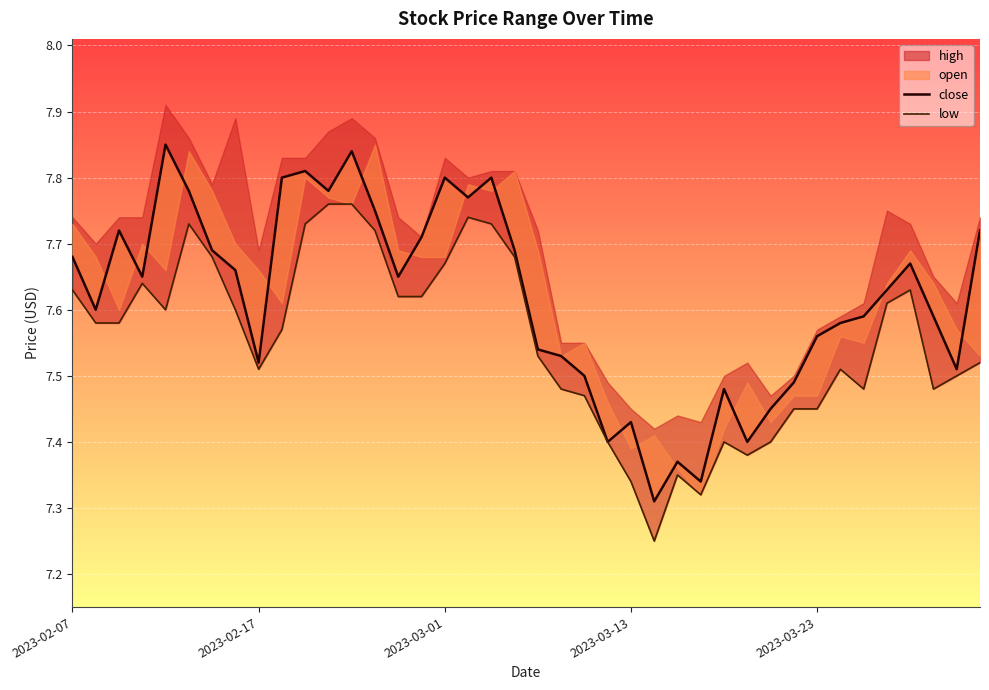

What value does the close series have at 27?

7.3